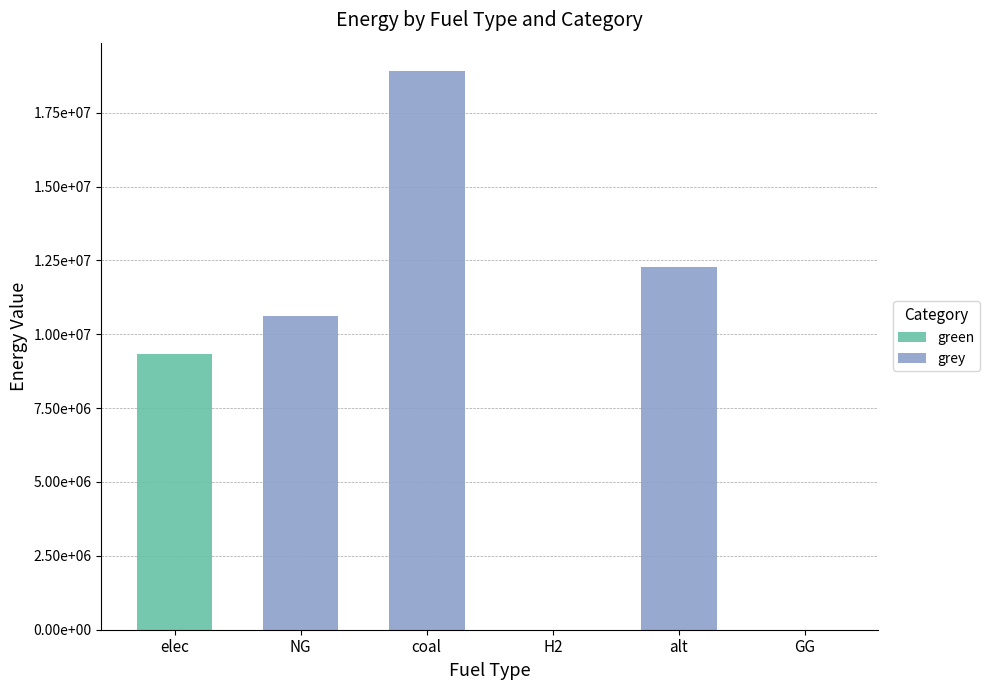

Where does the grey series first go above 10632587?

NG